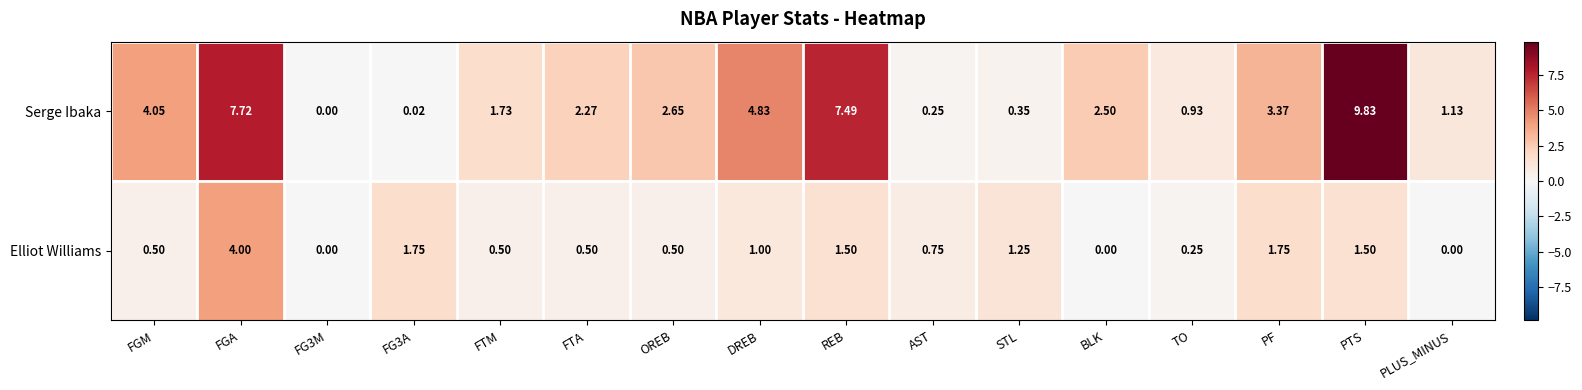

Which label corresponds to the largest value in the chart?

PTS